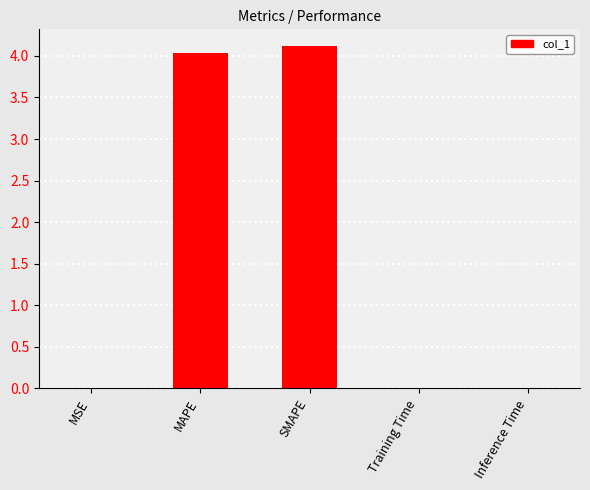

Is it true that the value at Inference Time is 0.0?

True